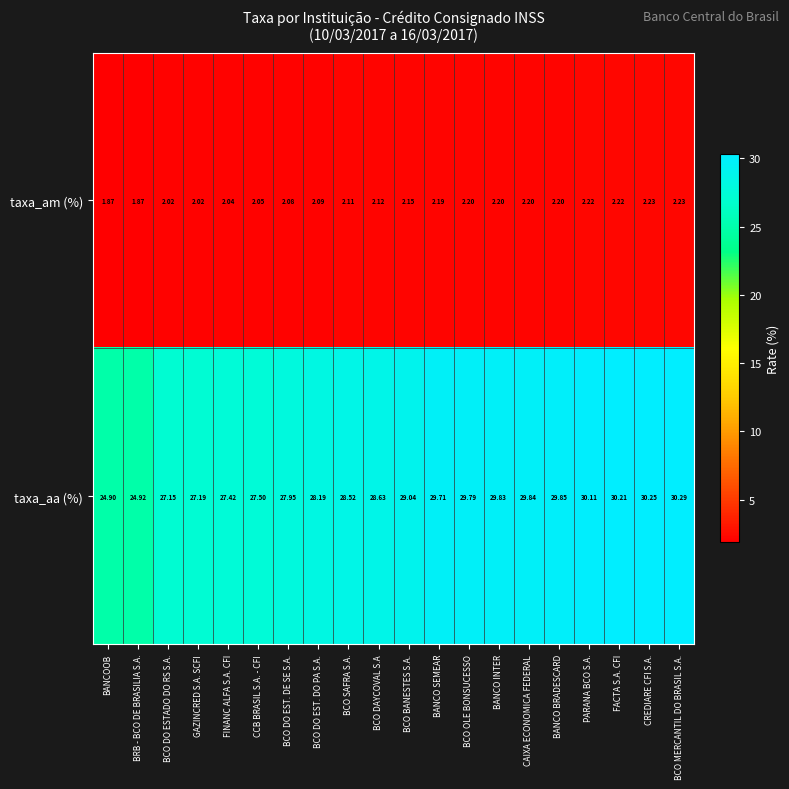

Which series changed the most between GAZINCRED S.A. SCFI and BANCO SEMEAR?

taxa_aa (%)